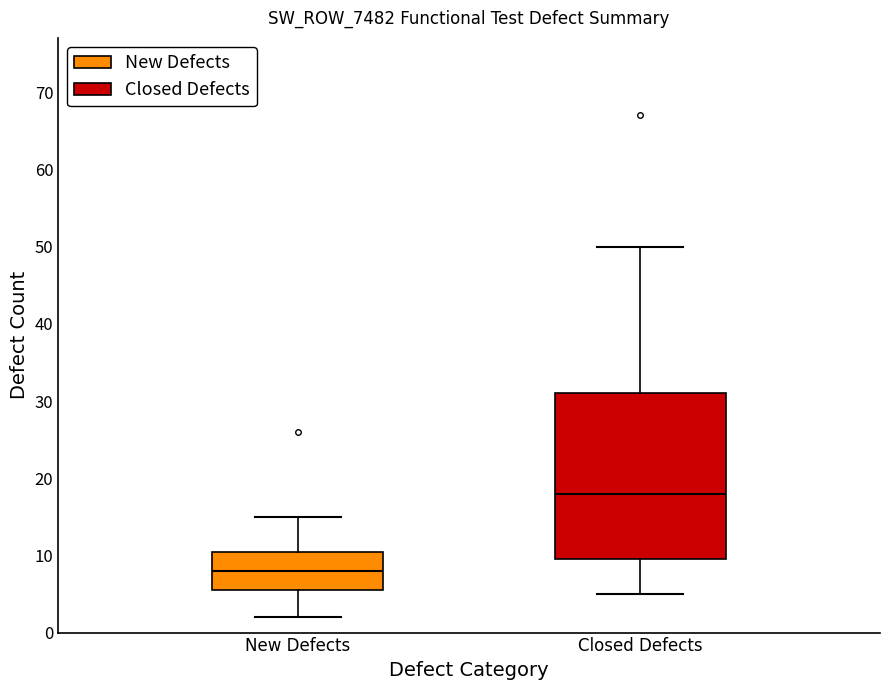

Comparing the boxes themselves (not the whiskers), which one is the tallest?

Closed Defects